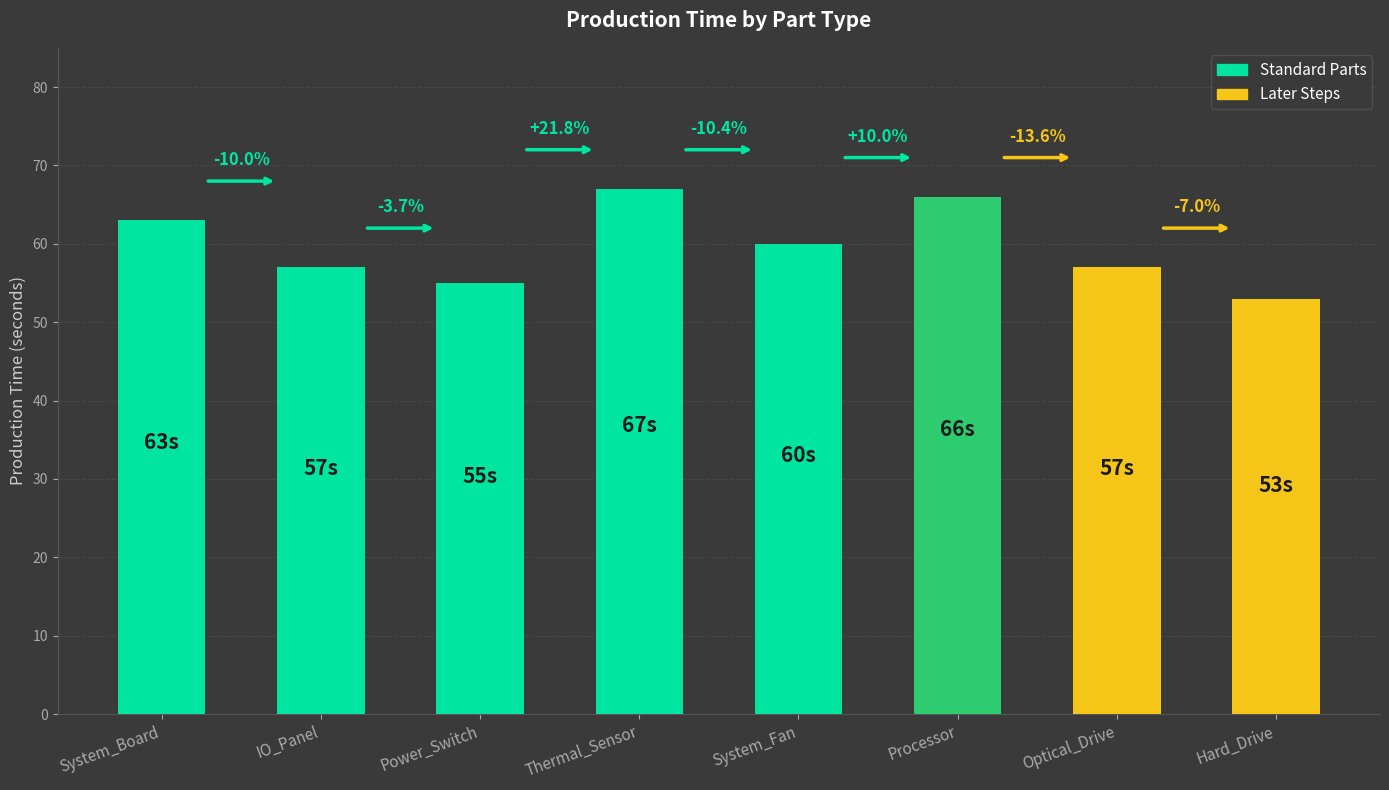

Read the value at IO_Panel.

57